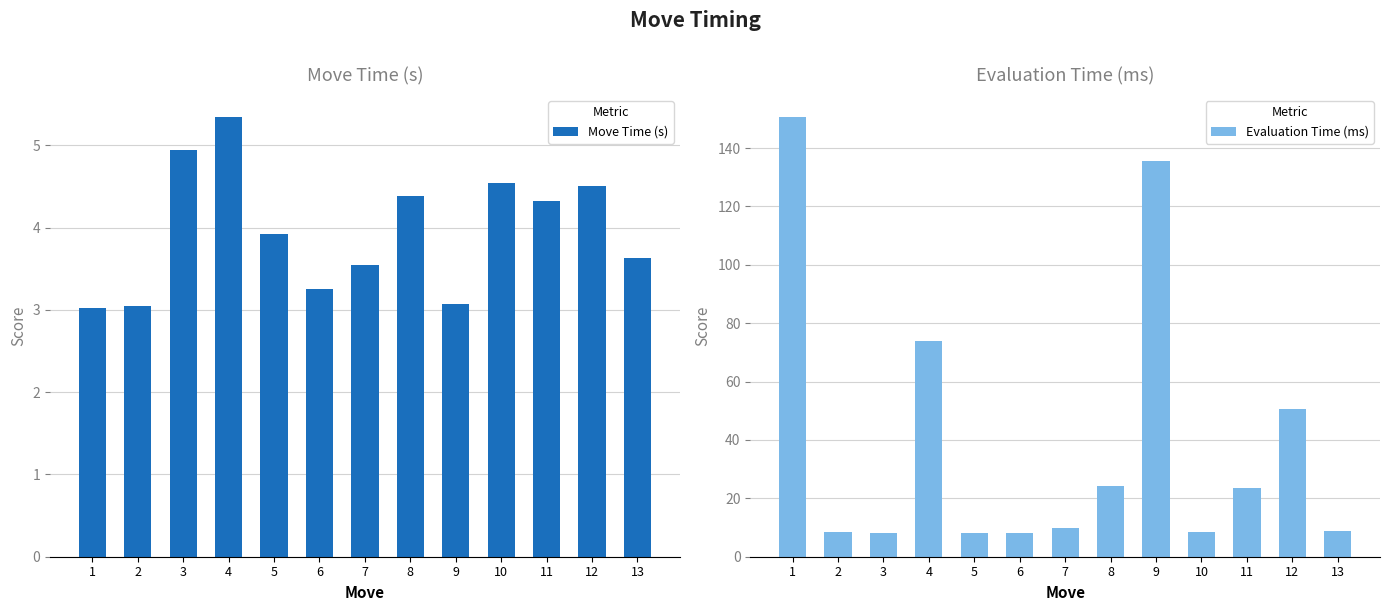

What is the total value across all series at 11?

27.9